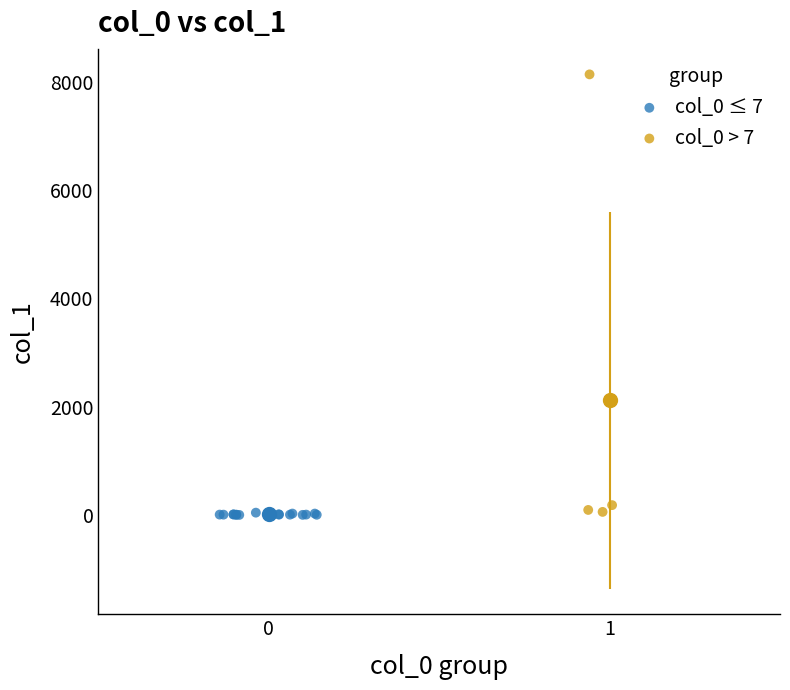

Which series has the widest spread of Y values?

col_0 > 7